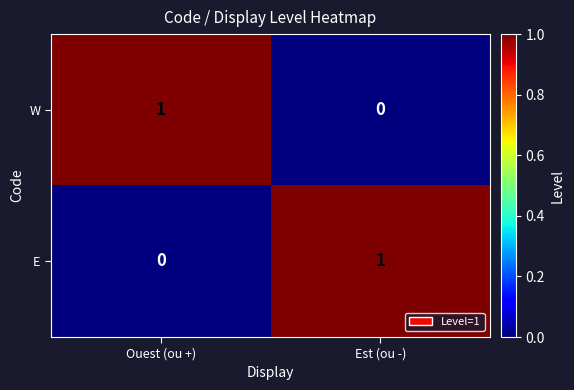

Where is W nearest to the value 0?

Est (ou -)